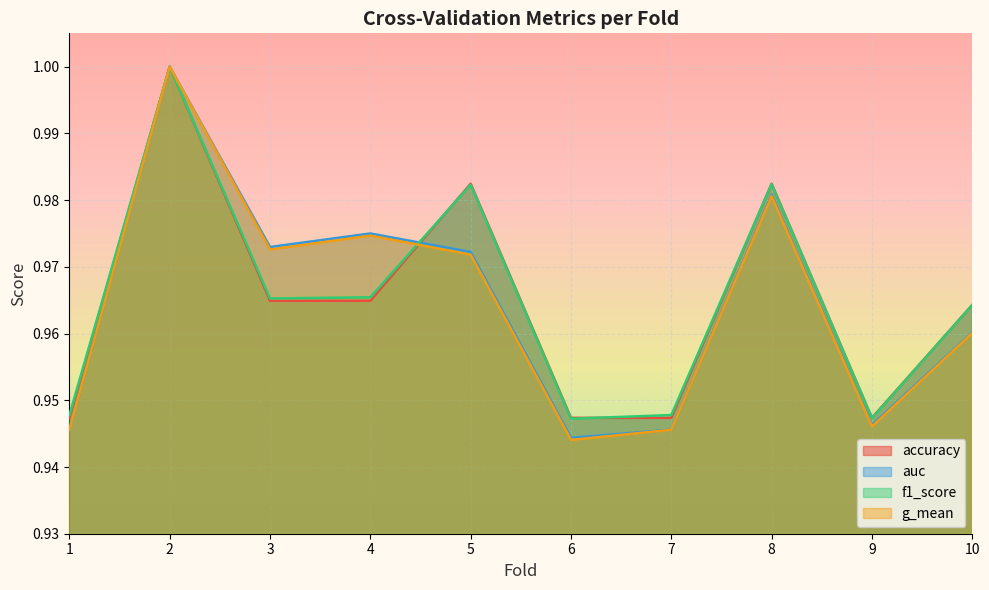

How many data points does each series have?

10